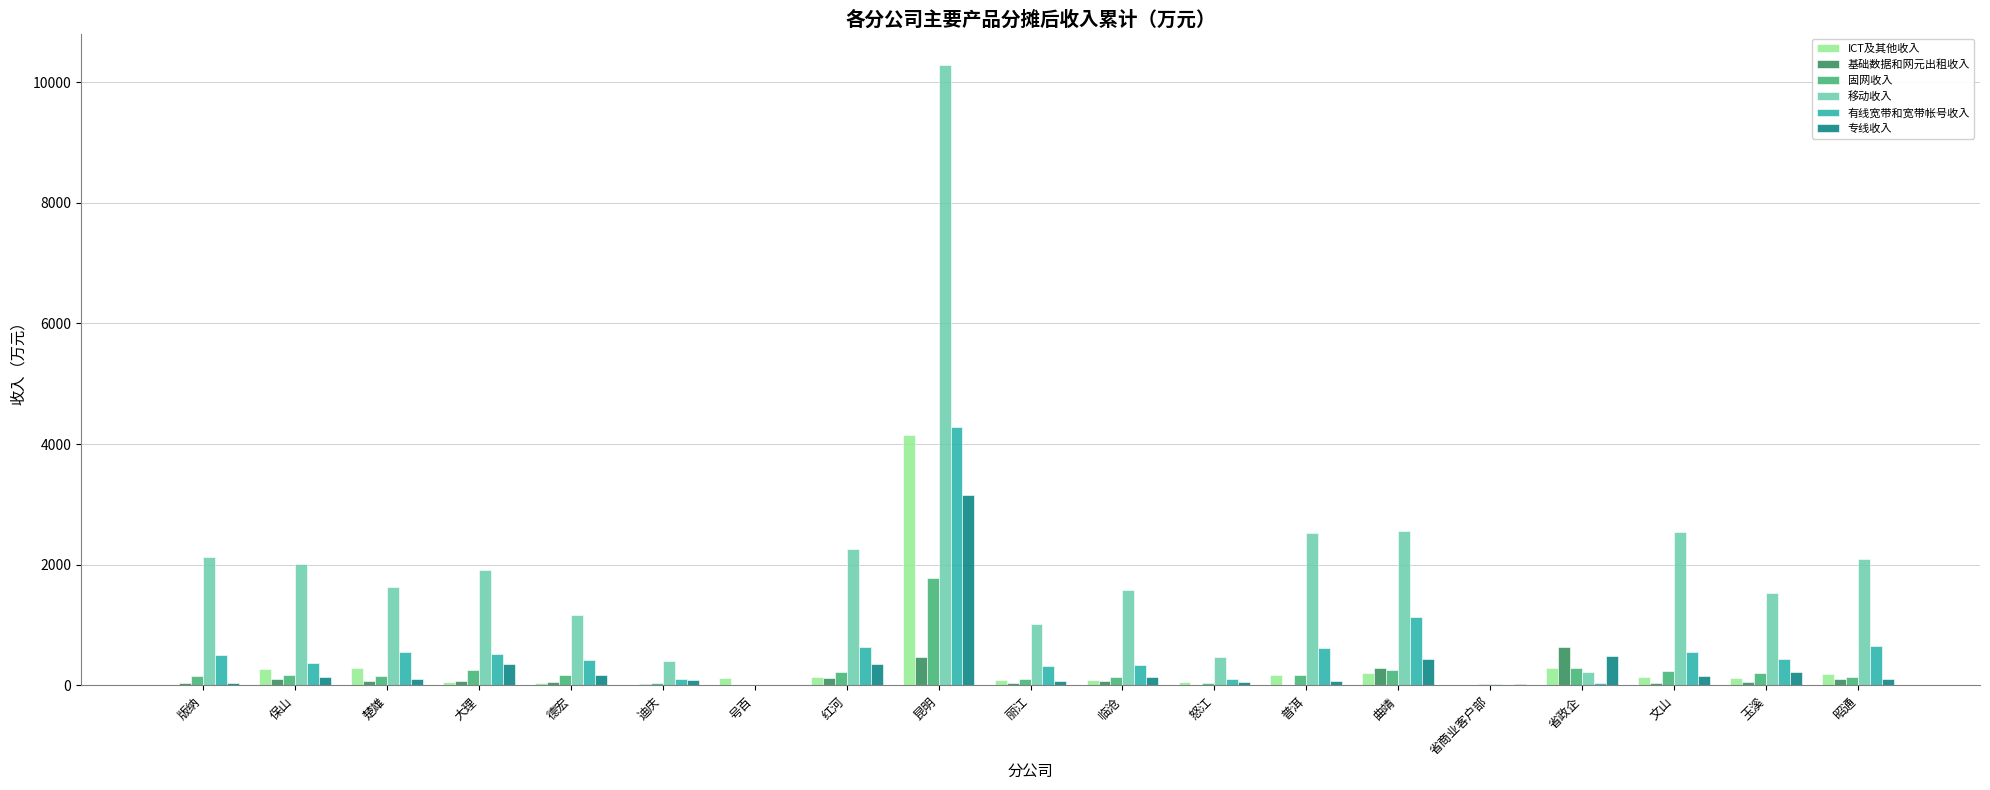

What is the highest value of the ICT及其他收入 series?

4143.4